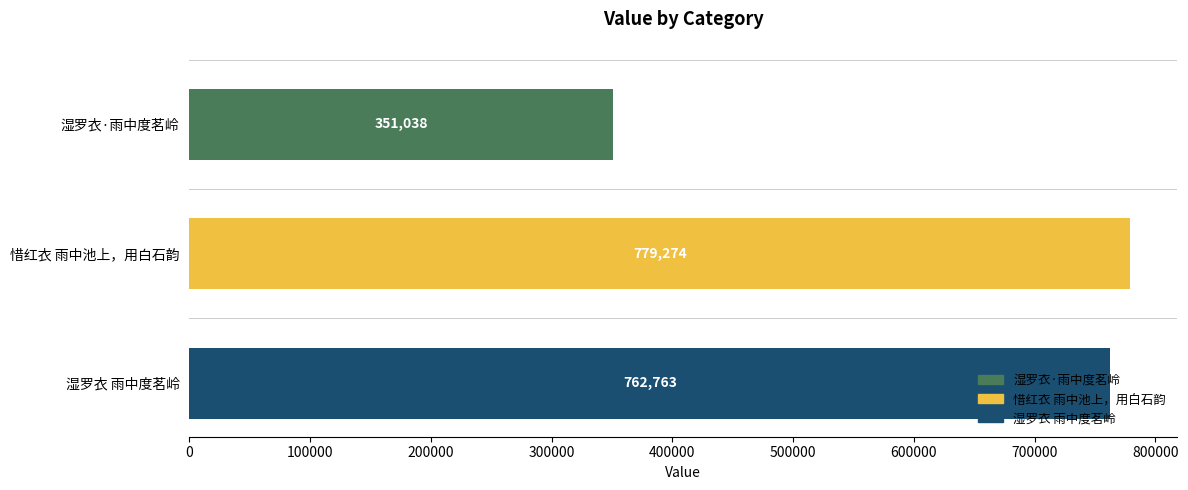

At which label is the value closest to 565156?

湿罗衣 雨中度茗岭